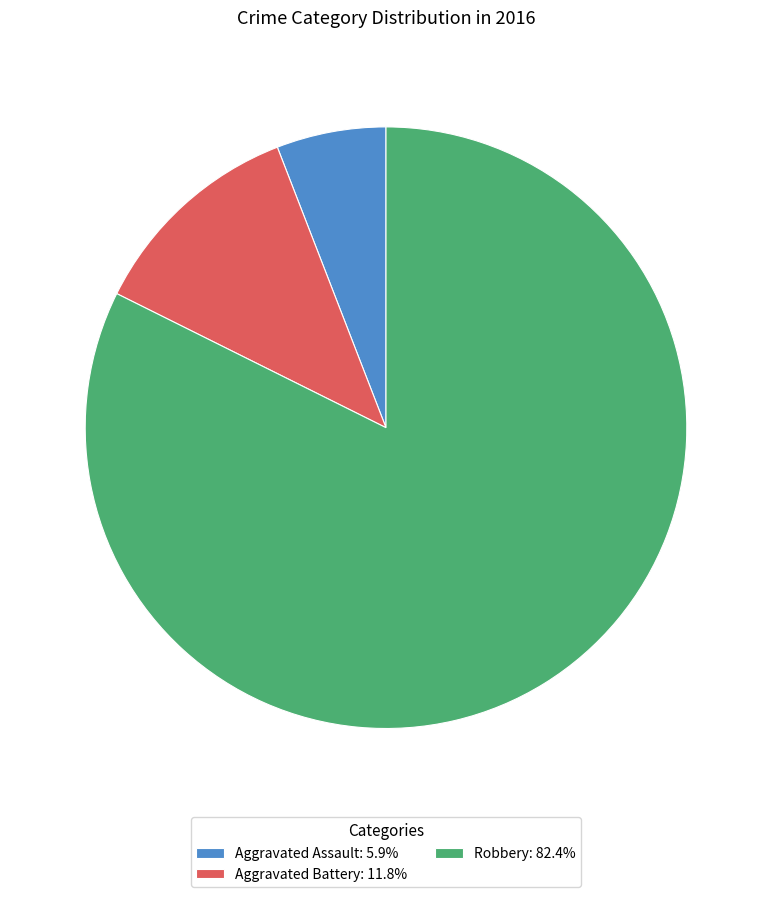

The Robbery slice represents 71% of the pie. True or false?

False